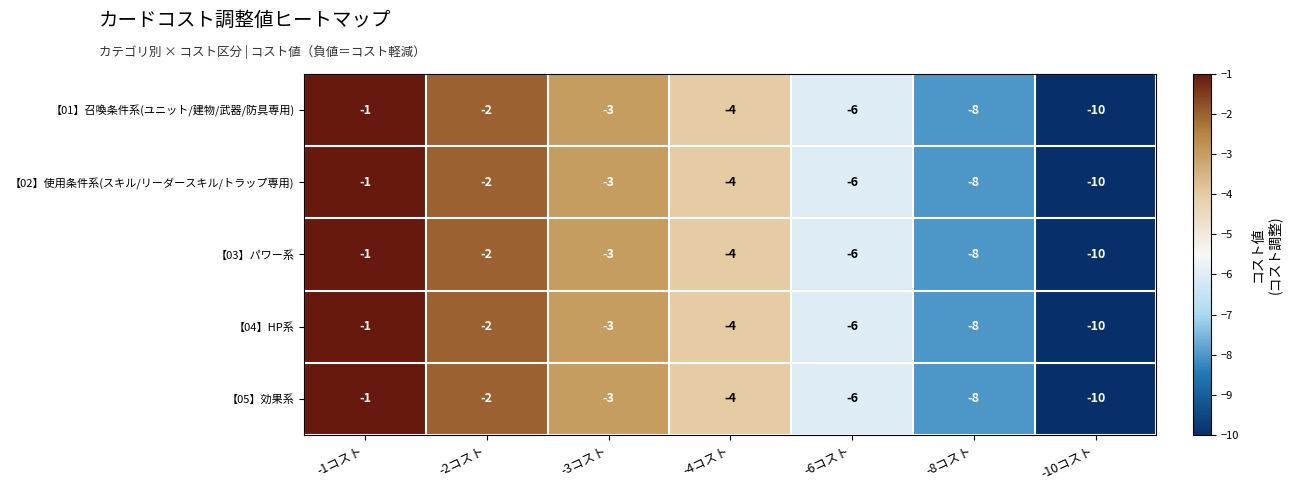

List the labels in order of 【02】使用条件系(スキル/リーダースキル/トラップ専用) value, smallest first.

-10コスト, -8コスト, -6コスト, -4コスト, -3コスト, -2コスト, -1コスト